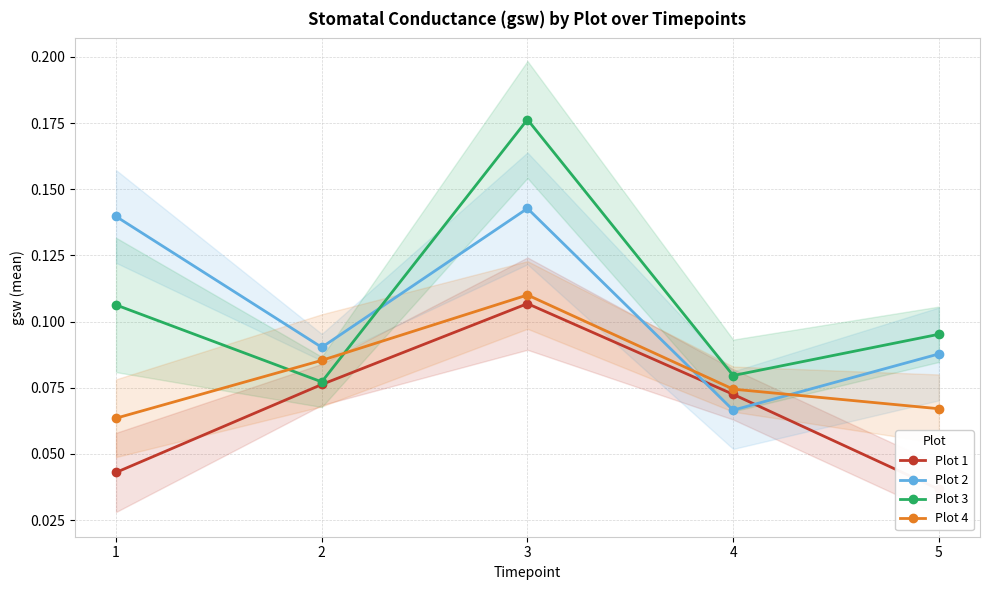

Is it true that Plot 2 equals 0.1 at 5?

True